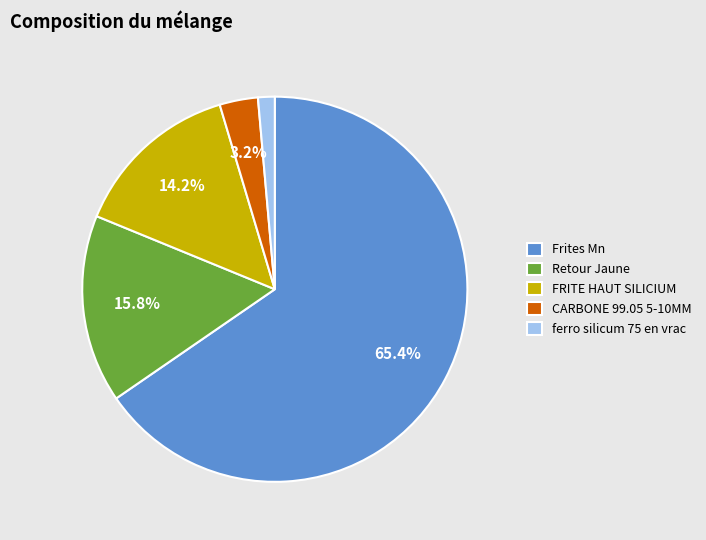

Rank the categories by value from highest to lowest.

Frites Mn, Retour Jaune, FRITE HAUT SILICIUM, CARBONE 99.05 5-10MM, ferro silicum 75 en vrac